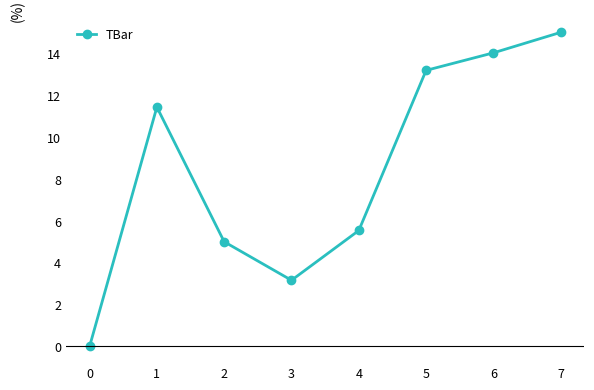

How many points are lower than both their immediate neighbors (excluding endpoints)?

1